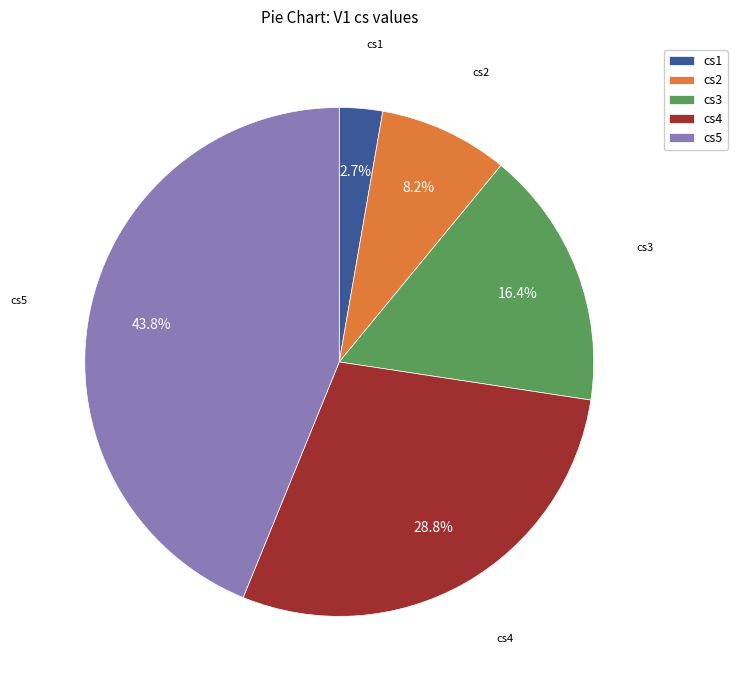

Is there a majority slice in this chart?

No